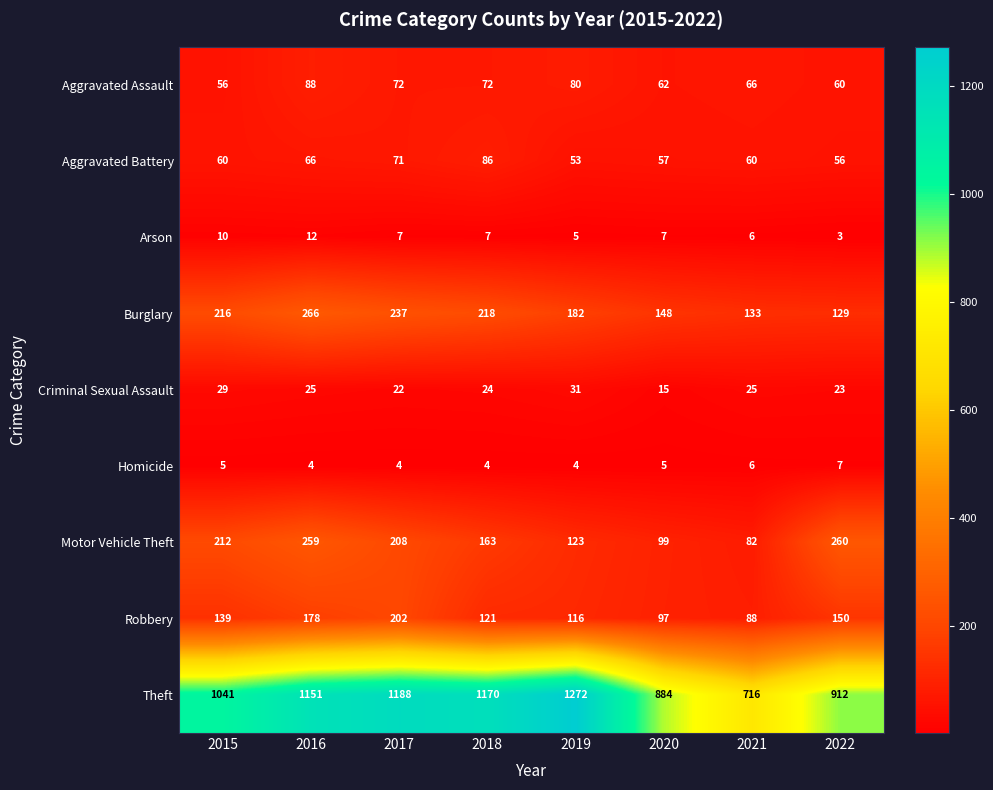

What is the sum of the Homicide values at 2018 and 2021?

10